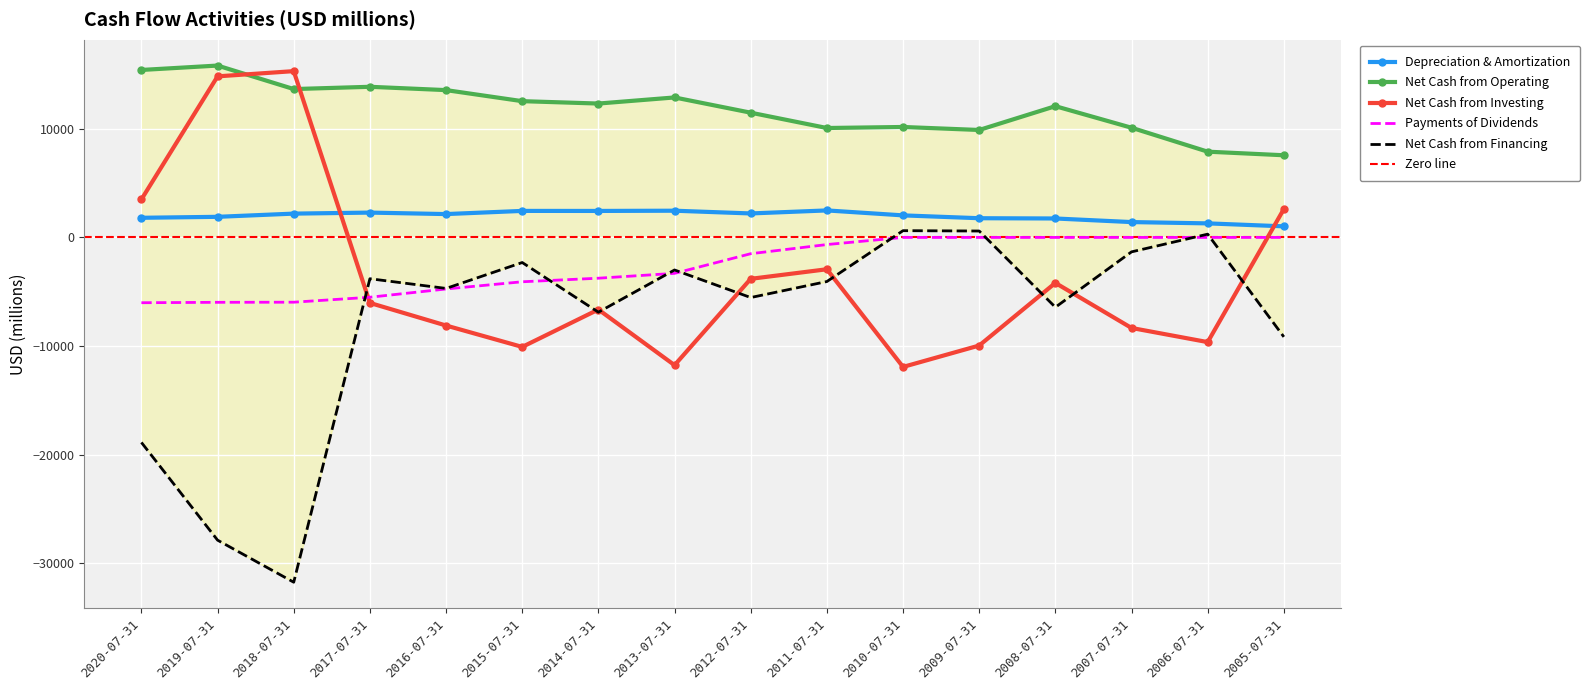

True or false: Payments of Dividends and Depreciation & Amortization intersect in this chart.

False